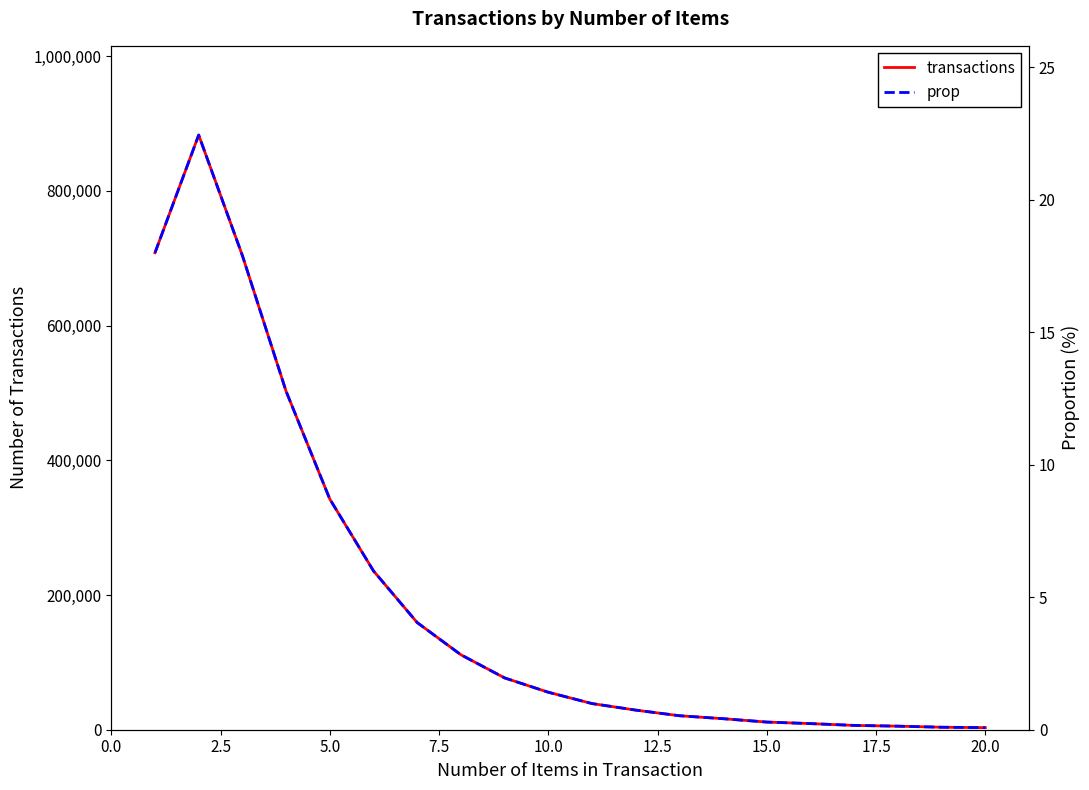

How many data points in prop are above 1?

10